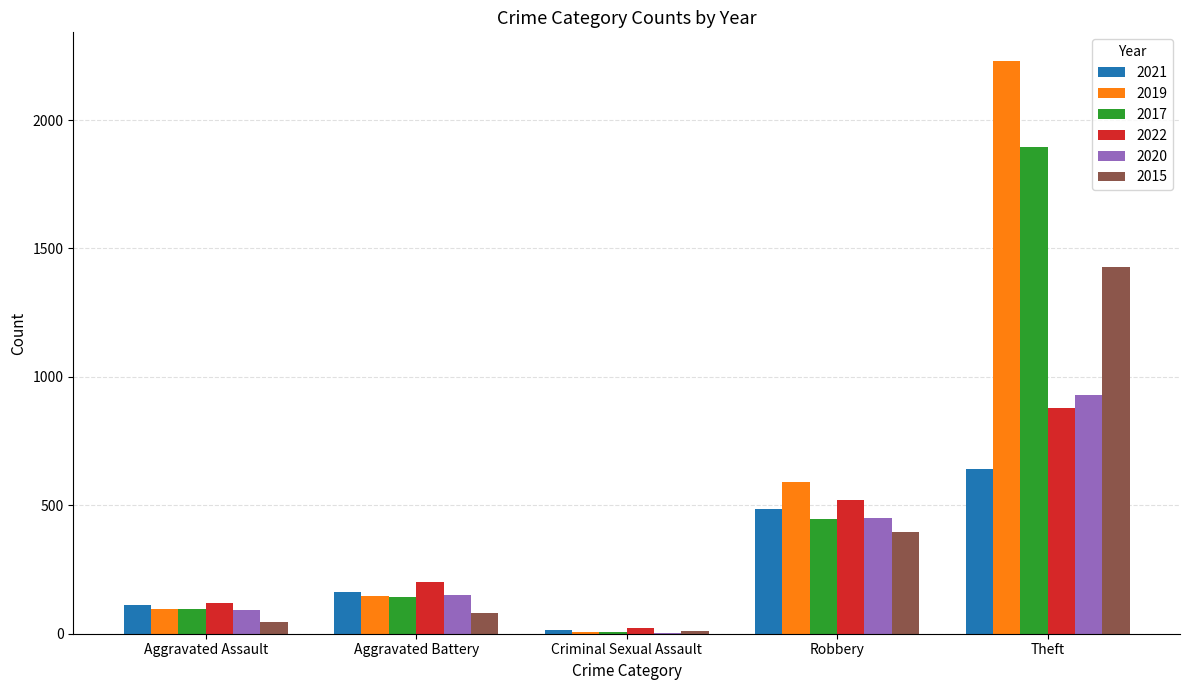

What is the sum of all 2020 values?

1627